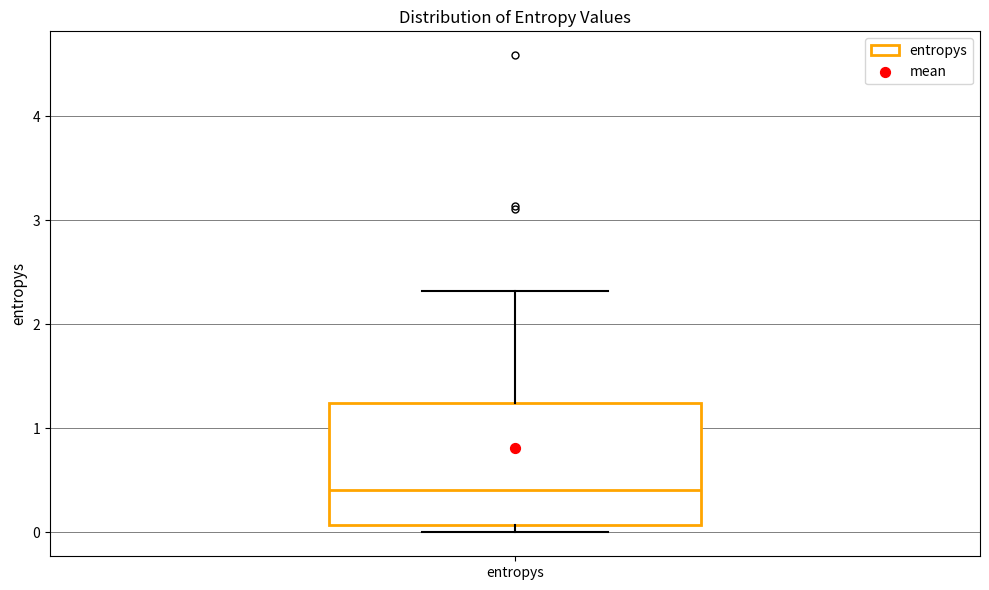

Transcribe this box plot: give where the median line is, the range the box spans, and where the two whiskers end, as read against the y-axis. The values are not printed on the chart, so give them approximately, as read against the axis.

median 0.4, box 0.1 to 1.2, whiskers 0.0 to 2.3